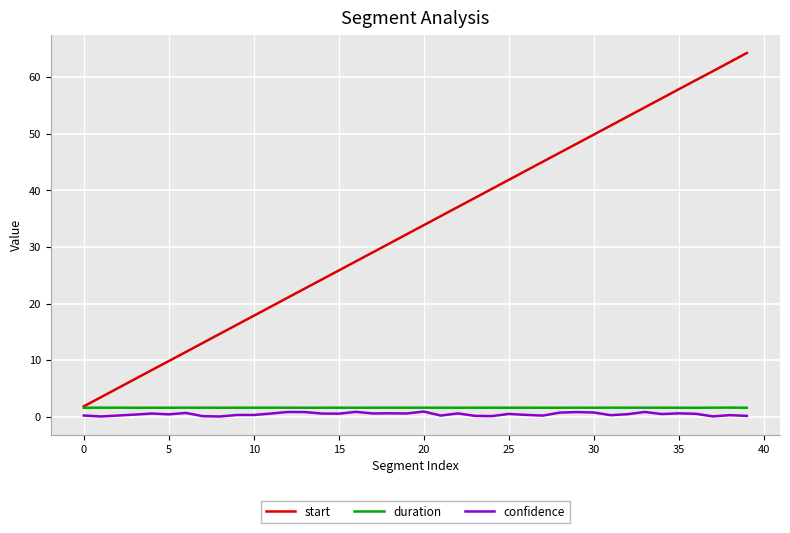

What is the minimum value shown in the chart?

0.1